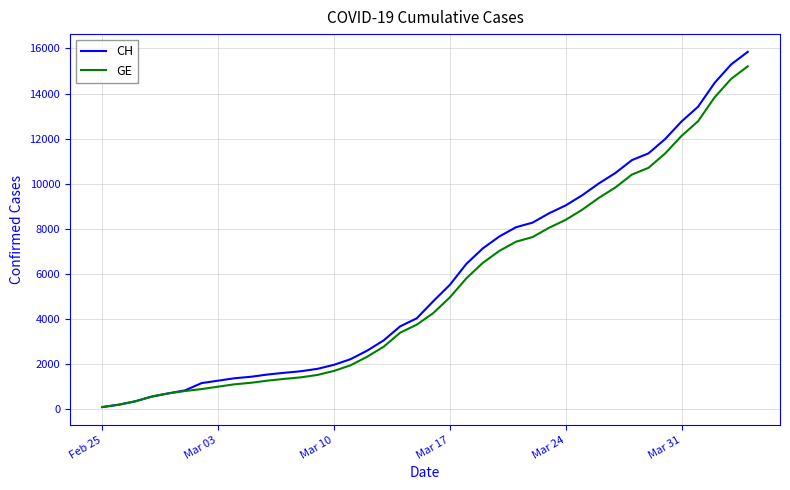

Which series has the largest range (max minus min)?

CH